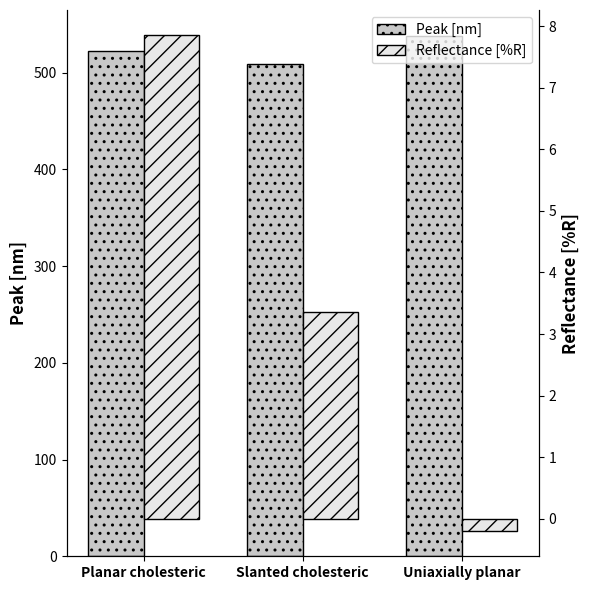

What are all the series names shown in the legend?

Peak [nm], Reflectance [%R]